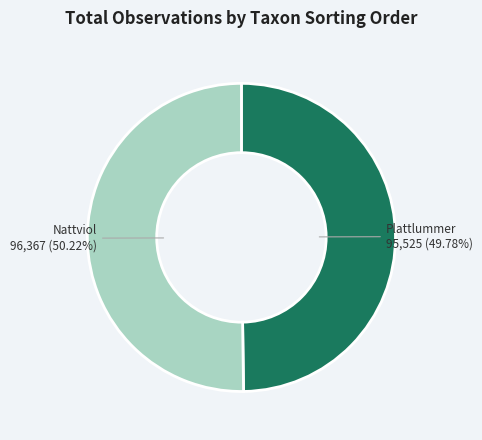

To the nearest percent, what is the average slice percentage?

50%